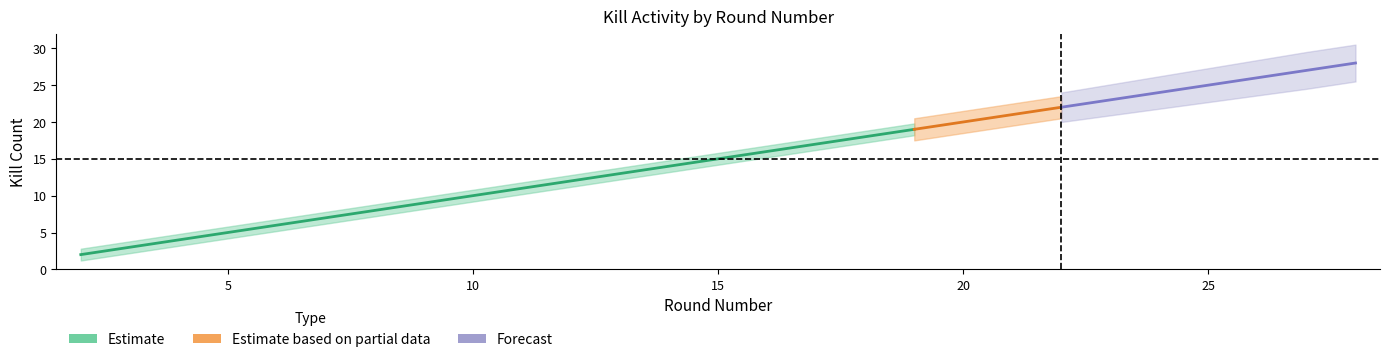

True or false: the data has more than 0 interior local peaks.

False